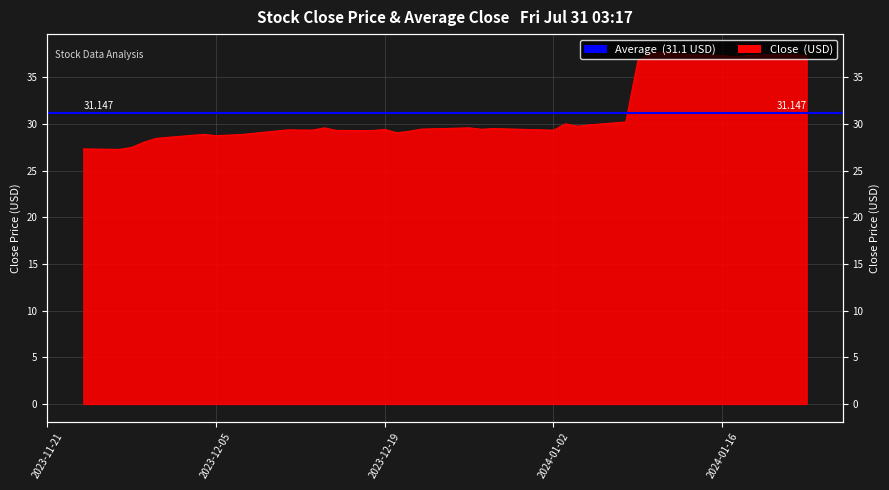

What is the average value?

31.1